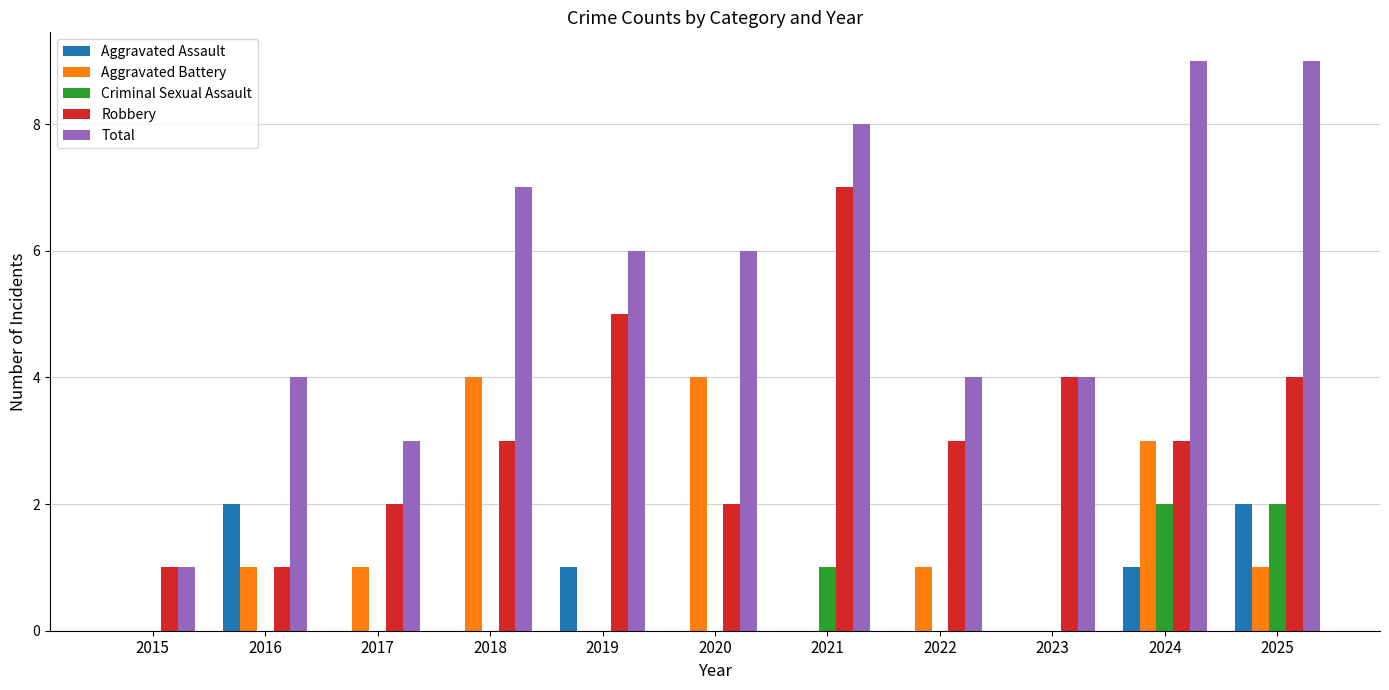

How many groups of bars are there?

11